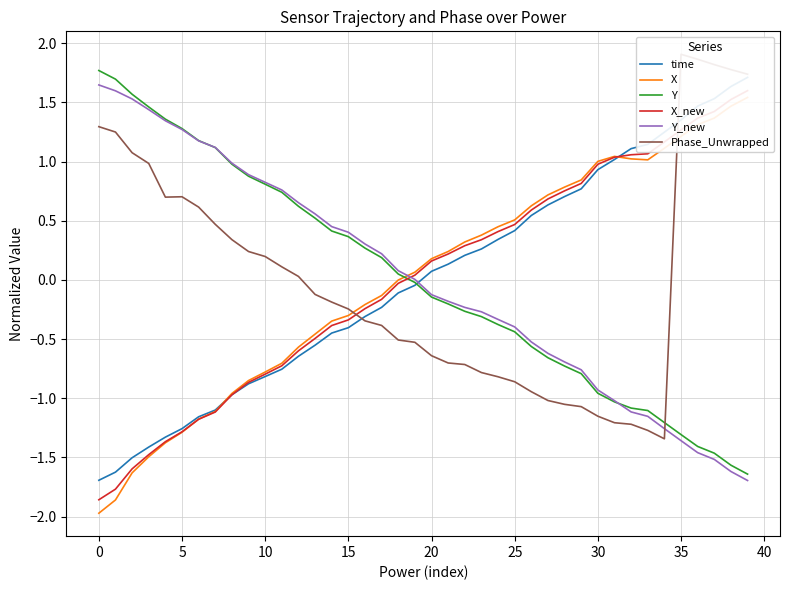

Which has a higher value, 29 or 22?

29